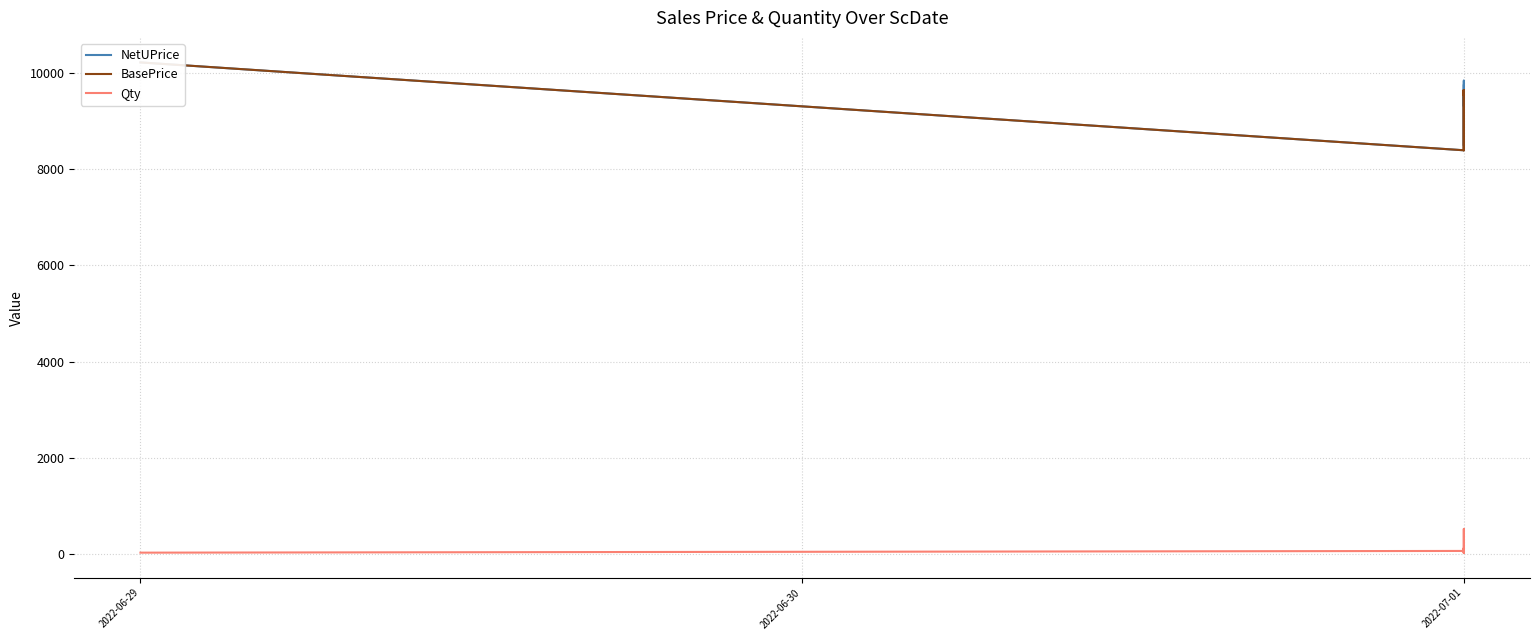

The value of Qty at 2022-07-01 is 90.0. True or false?

True